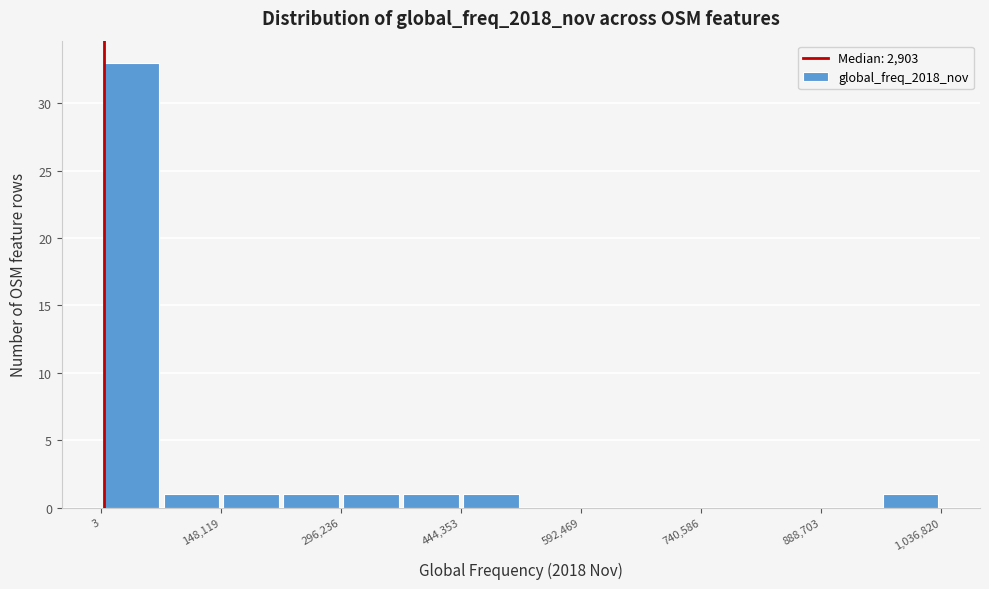

Around what value on the x-axis is the tallest bar? Give the approximate position of its centre, as read against the axis.

40000